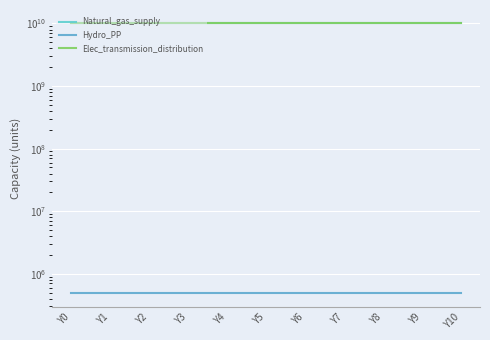

True or false: Elec_transmission_distribution and Hydro_PP cross at least once.

False